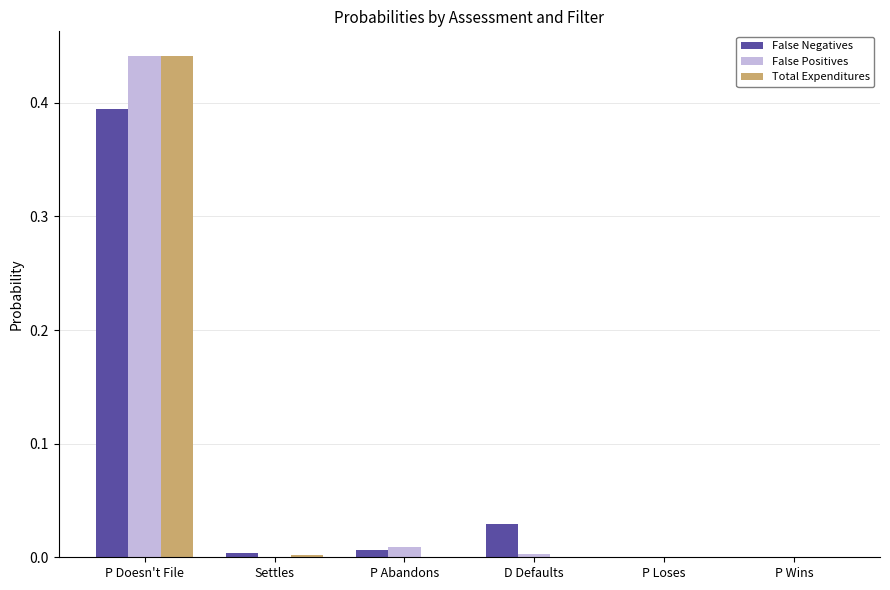

True or false: Total Expenditures has a value of 0.0 at P Loses.

True